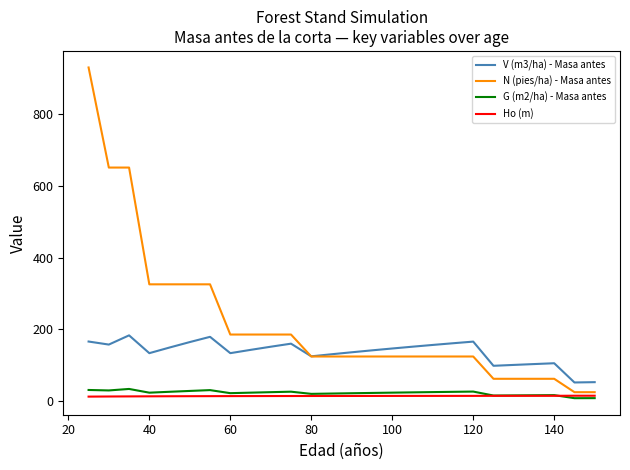

What is the greatest value displayed?

930.2